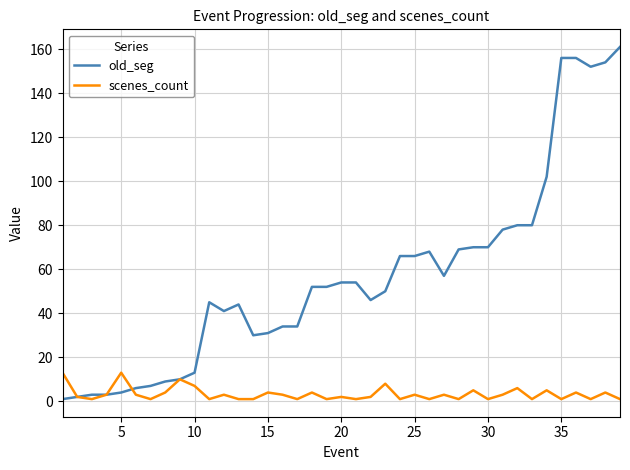

Which series has the largest range (max minus min)?

old_seg